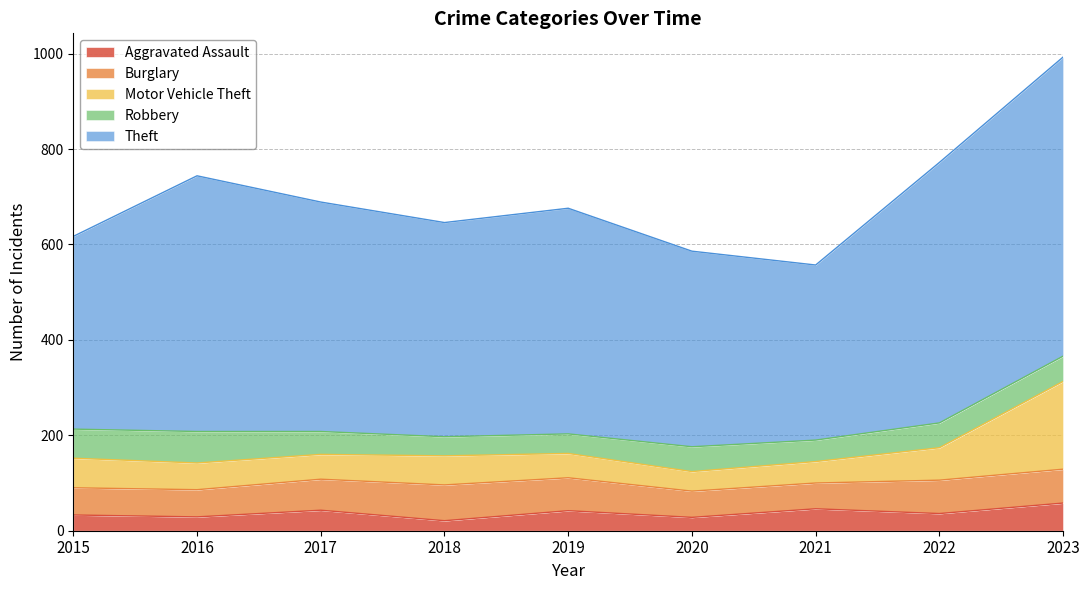

Which has a higher value, 2019 or 2023?

2023